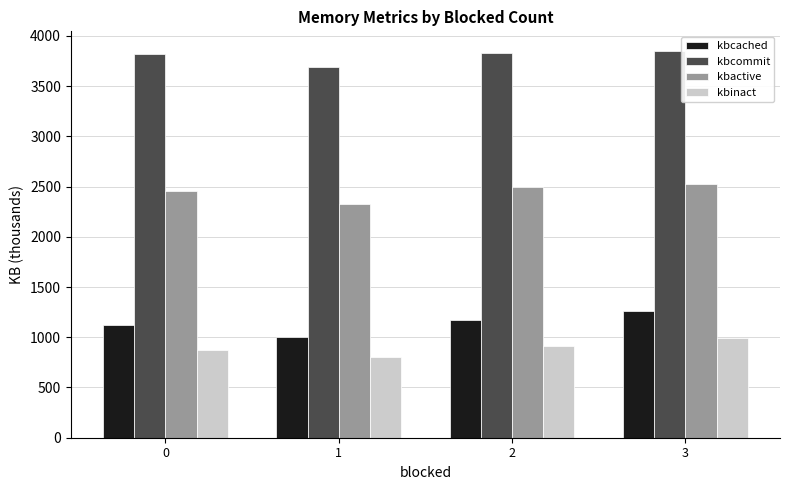

What is the total value across all series at 1?

7826.6